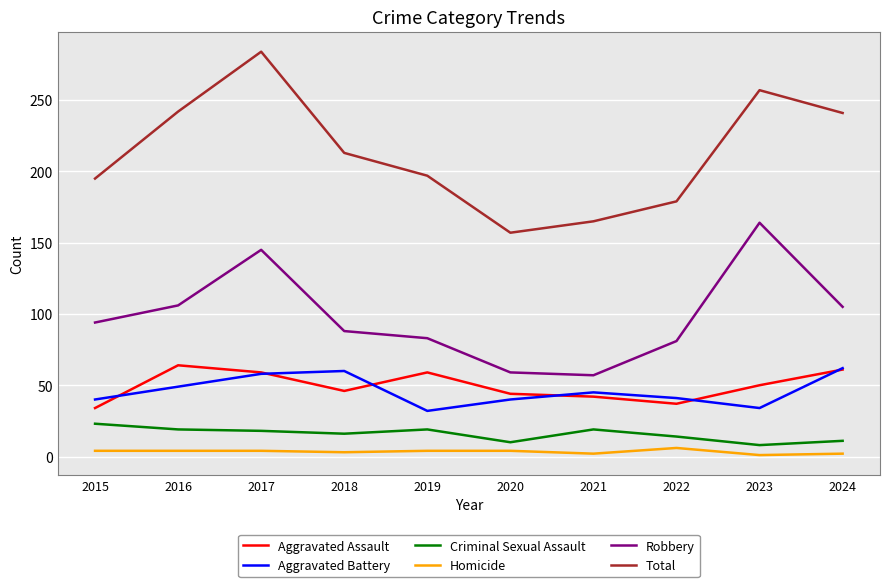

At 2019, list the series in order from smallest to largest.

Homicide, Criminal Sexual Assault, Aggravated Battery, Aggravated Assault, Robbery, Total